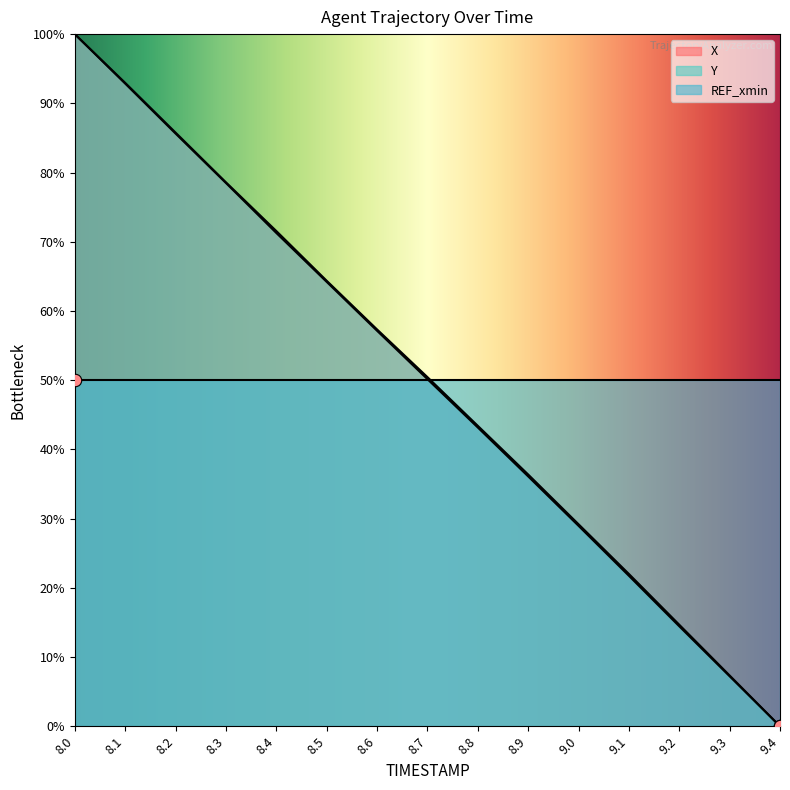

Which series contains the lowest Y value?

X